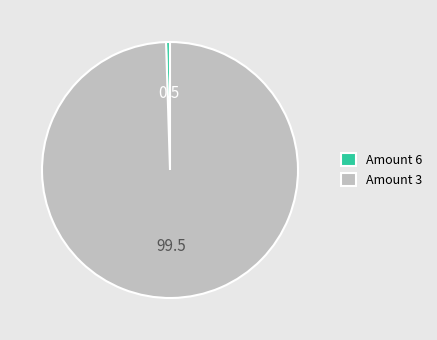

Rank the categories by value from lowest to highest.

Amount 6, Amount 3